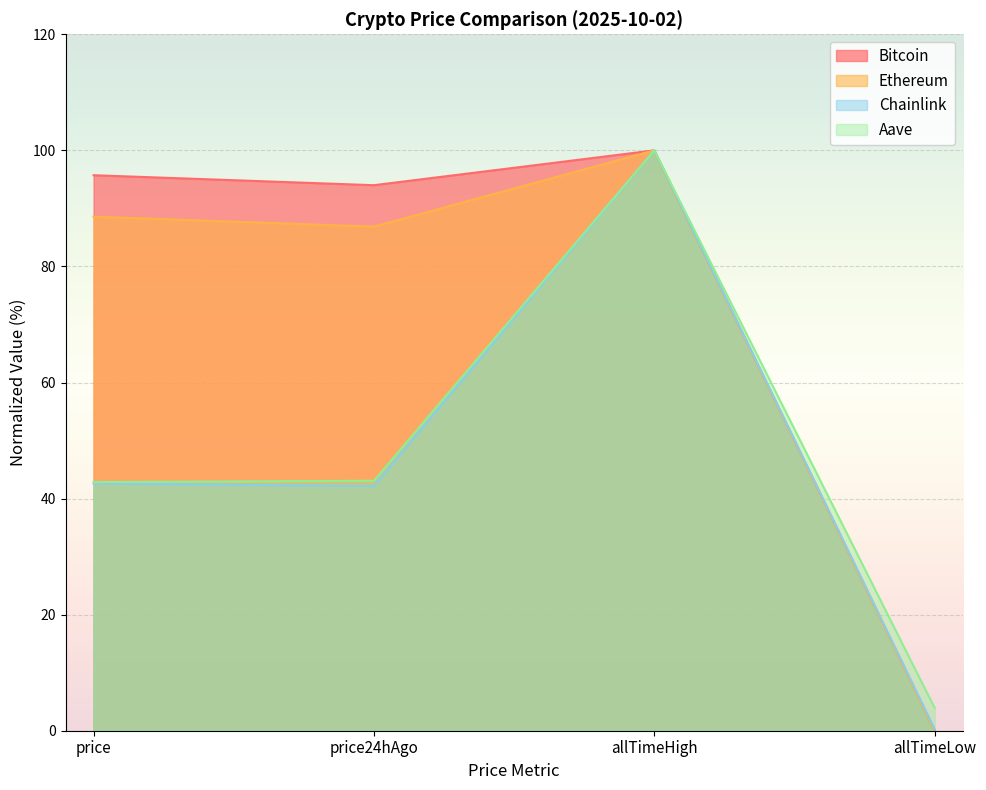

Which has a higher value, allTimeHigh or allTimeLow?

allTimeHigh